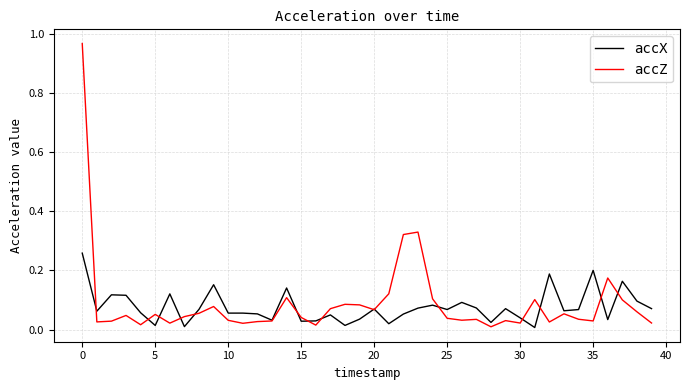

In accZ, how many points are higher than both neighbors (excluding endpoints)?

11